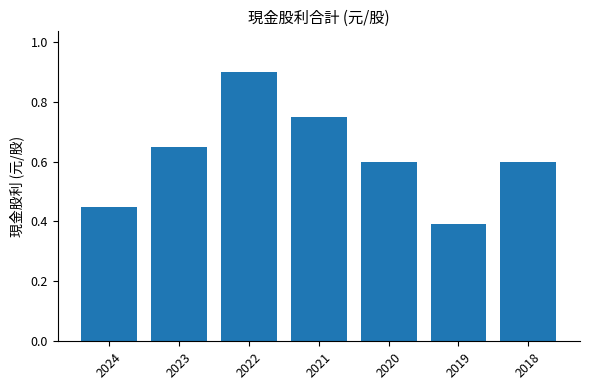

What is the value of the 6th bar from the left?

0.4